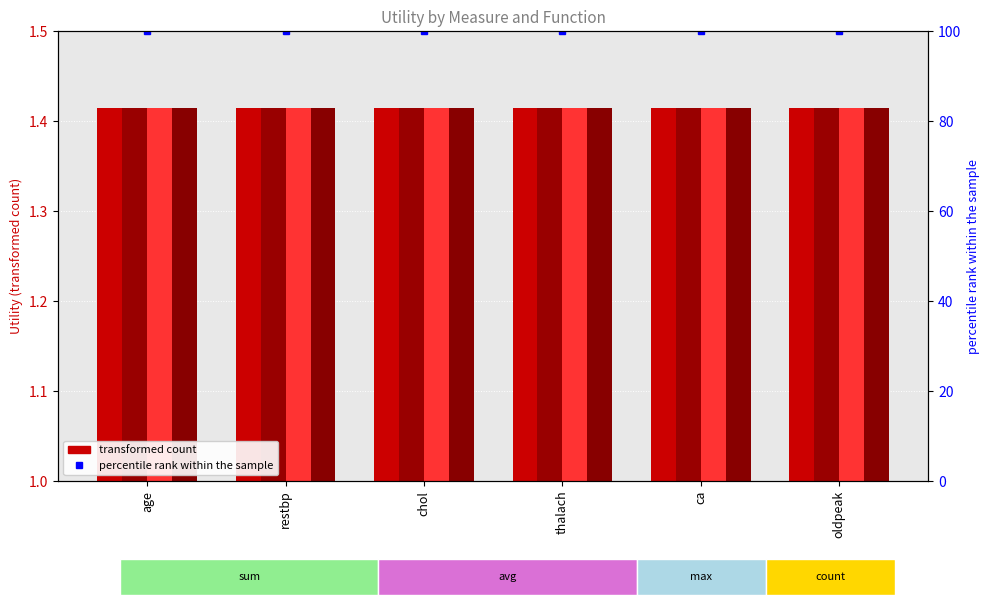

Reading left to right, transcribe all the data shown in this chart.

sum: age=1.4	restbp=1.4	chol=1.4	thalach=1.4	ca=1.4	oldpeak=1.4
avg: age=1.4	restbp=1.4	chol=1.4	thalach=1.4	ca=1.4	oldpeak=1.4
max: age=1.4	restbp=1.4	chol=1.4	thalach=1.4	ca=1.4	oldpeak=1.4
count: age=1.4	restbp=1.4	chol=1.4	thalach=1.4	ca=1.4	oldpeak=1.4
percentile rank within the sample: age=100.0	restbp=100.0	chol=100.0	thalach=100.0	ca=100.0	oldpeak=100.0